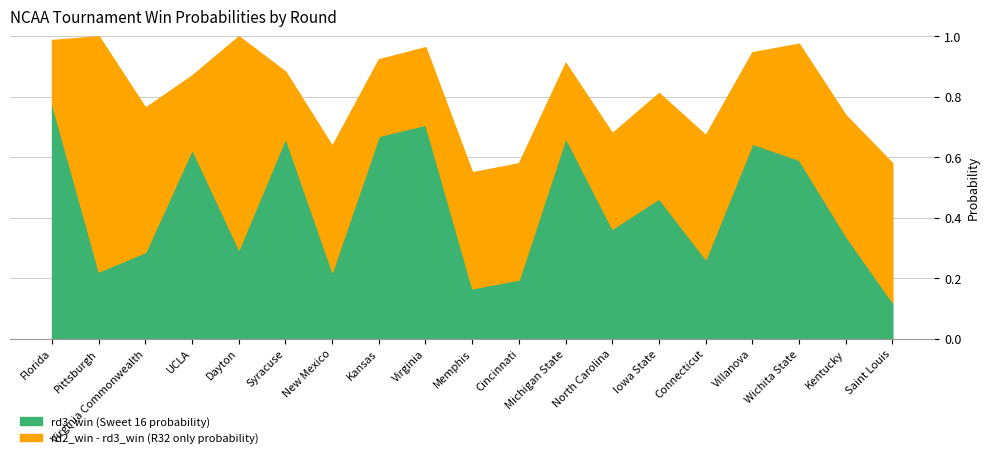

Which category has the lowest value in the rd3_win (Sweet 16 probability) series?

Saint Louis